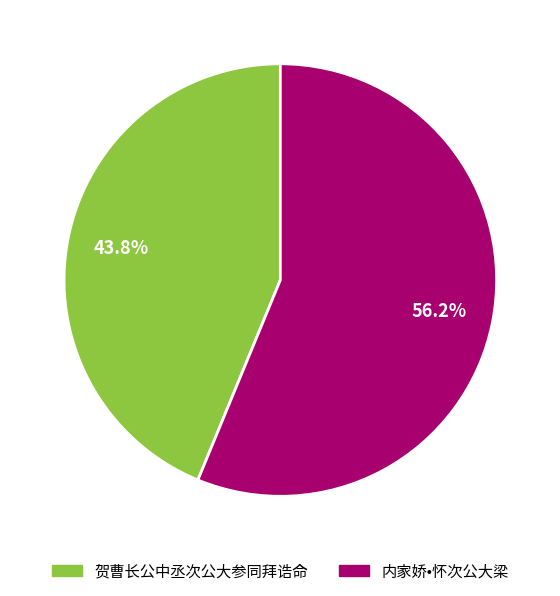

Which category has the smallest portion of the pie?

贺曹长公中丞次公大参同拜诰命